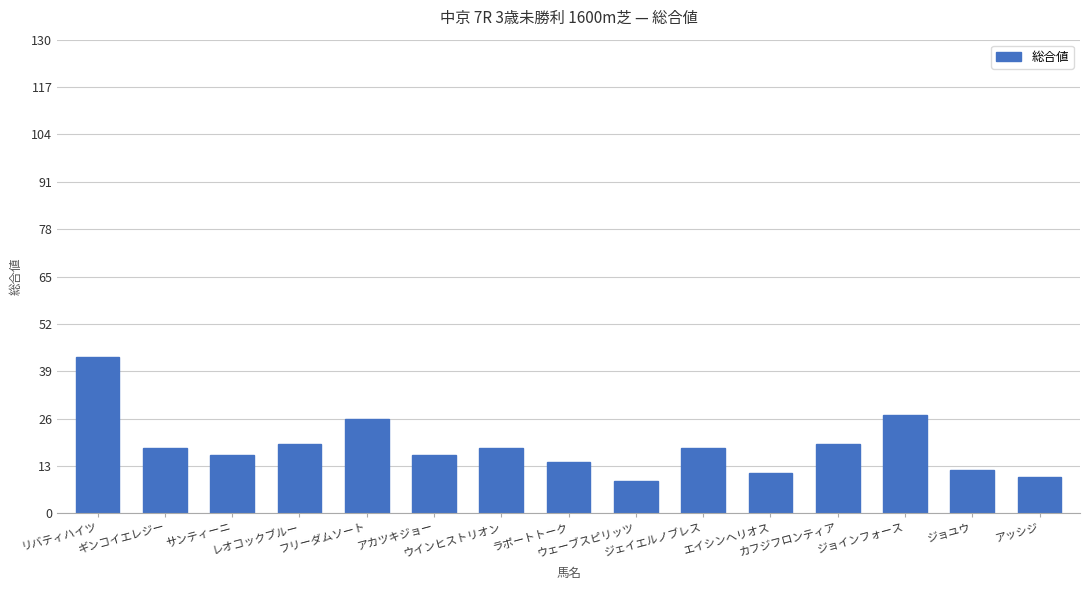

What position from the left is ラポートトーク?

8